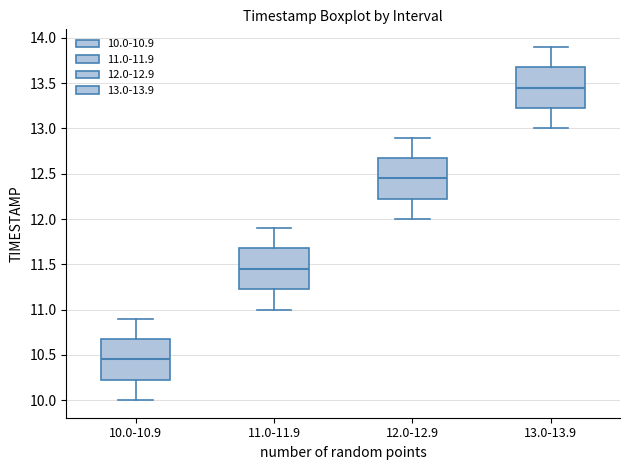

Reading left to right, read every box against the y-axis: the position of its median line, the range the box covers, and the ends of its whiskers. The values are not printed on the chart, so give them approximately, as read against the axis.

10.0-10.9: median 10.45, box 10.25 to 10.70, whiskers 10.00 to 10.90
11.0-11.9: median 11.45, box 11.25 to 11.70, whiskers 11.00 to 11.90
12.0-12.9: median 12.45, box 12.25 to 12.70, whiskers 12.00 to 12.90
13.0-13.9: median 13.45, box 13.25 to 13.70, whiskers 13.00 to 13.90